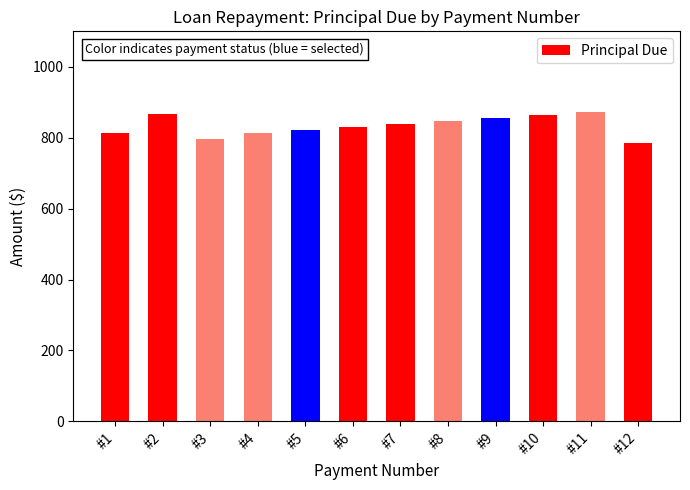

Does the chart contain any negative values?

No